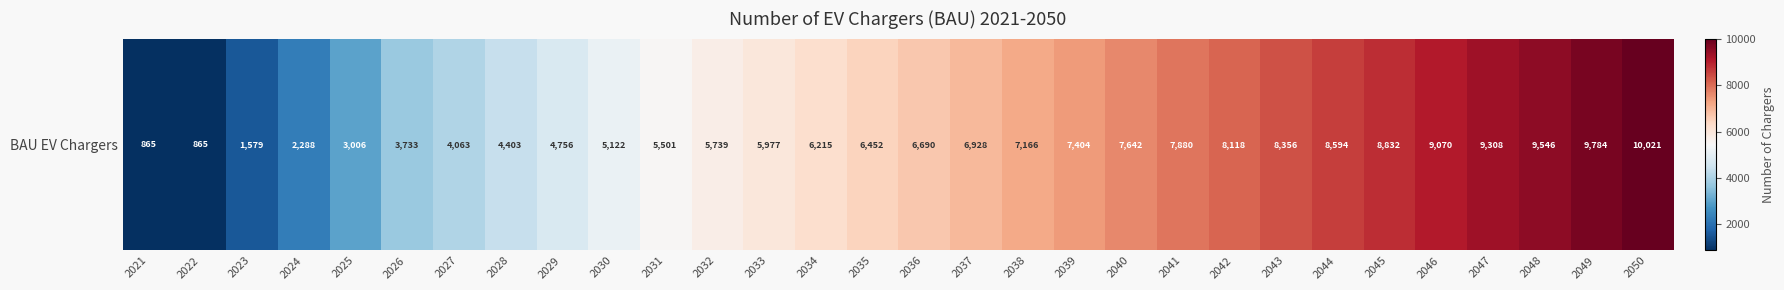

Where does the data first go above 6690?

2036